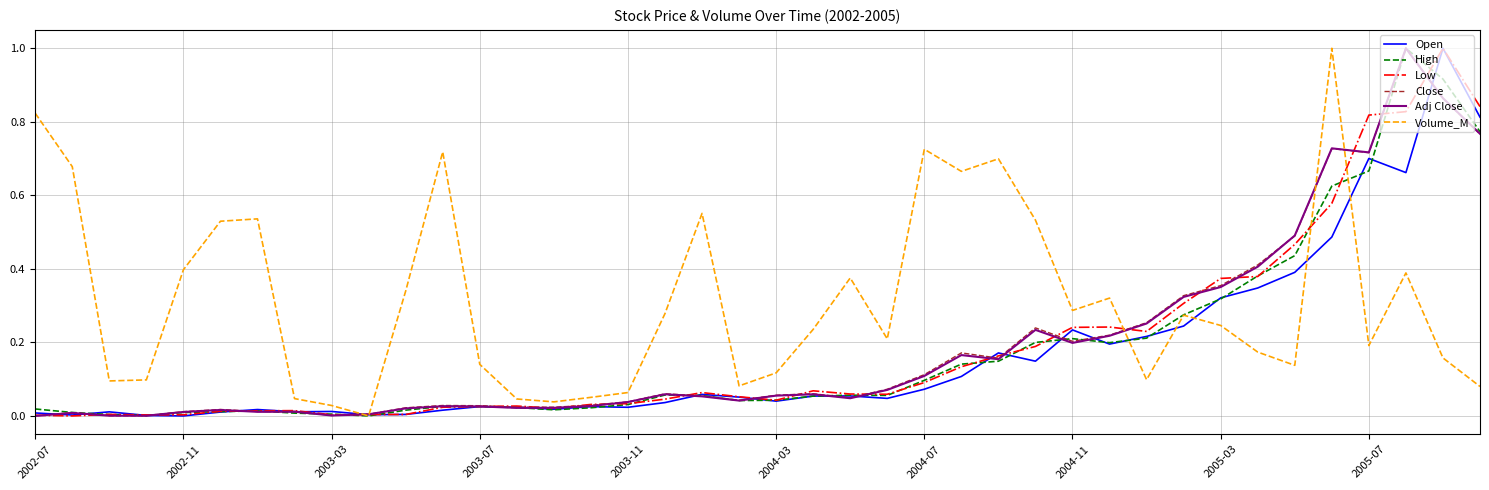

What is the maximum value shown in the chart?

1.0